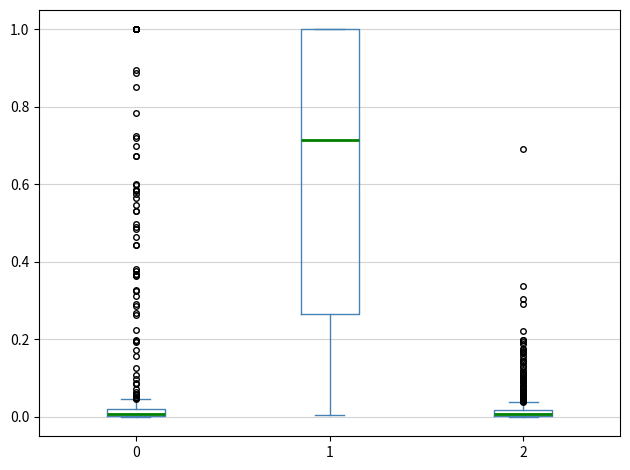

Comparing the boxes themselves (not the whiskers), which one is the tallest?

1